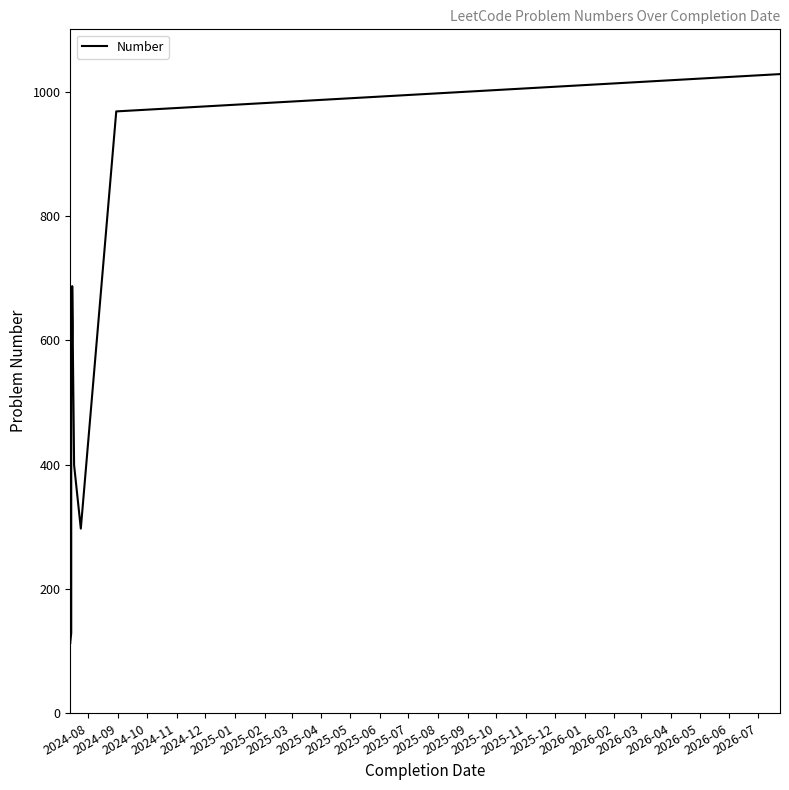

True or false: the data shows 507 at 2025-06.

False